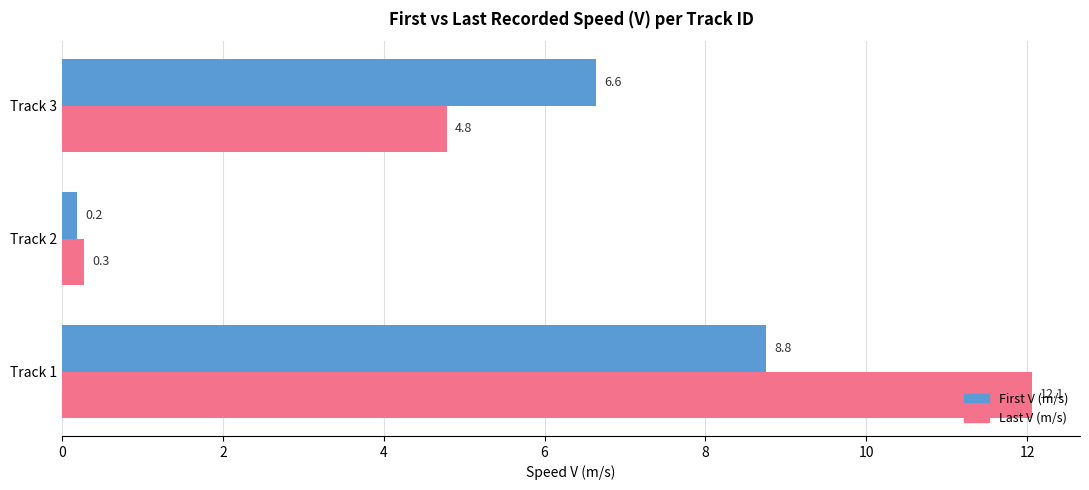

What is the difference between the second highest and minimum values in the Last V (m/s) series?

4.5